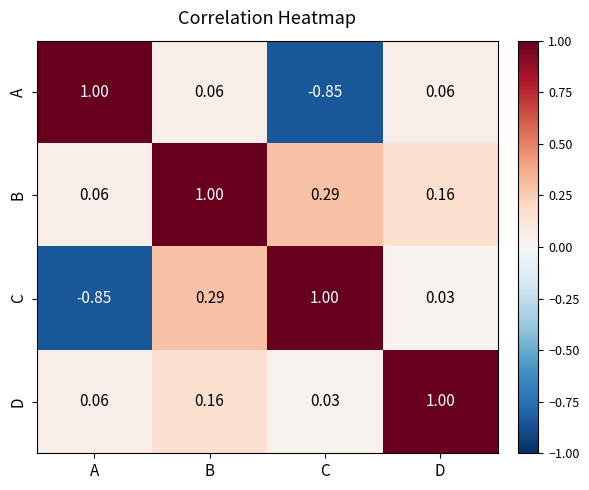

Which series changed the most between A and B?

C